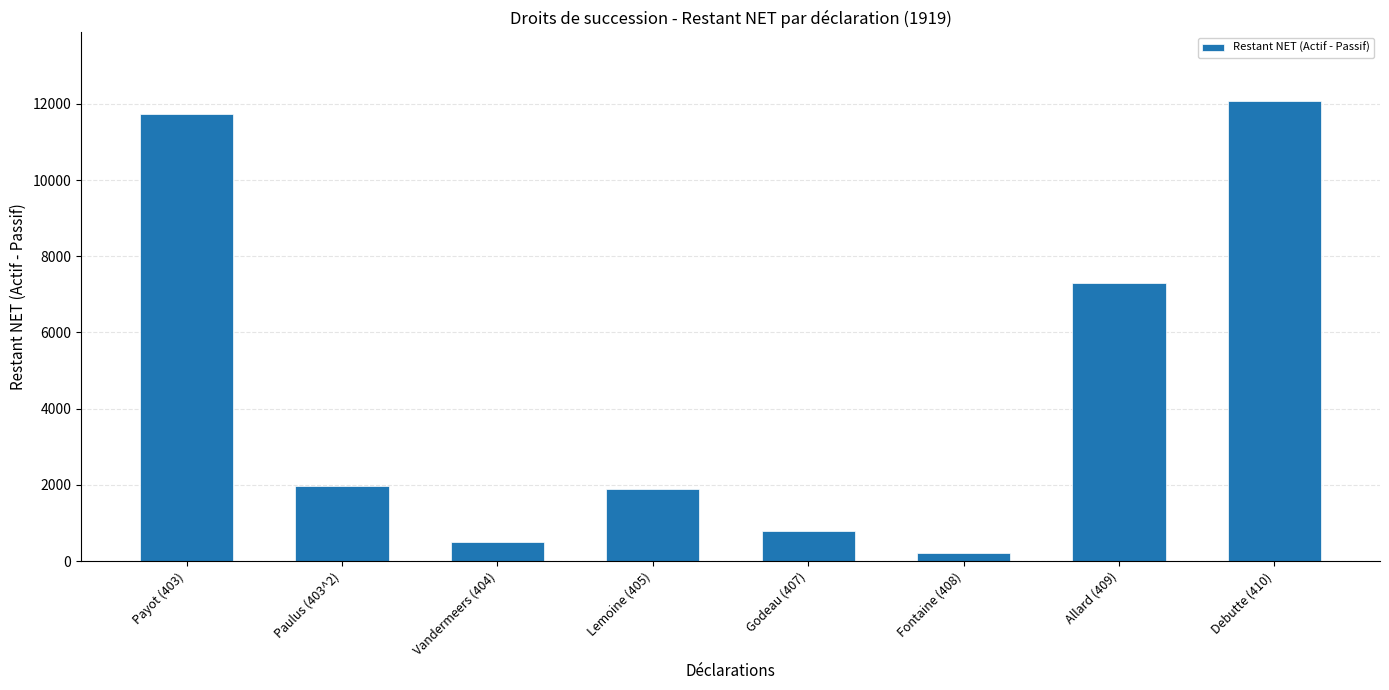

Count the number of categories in the chart.

8